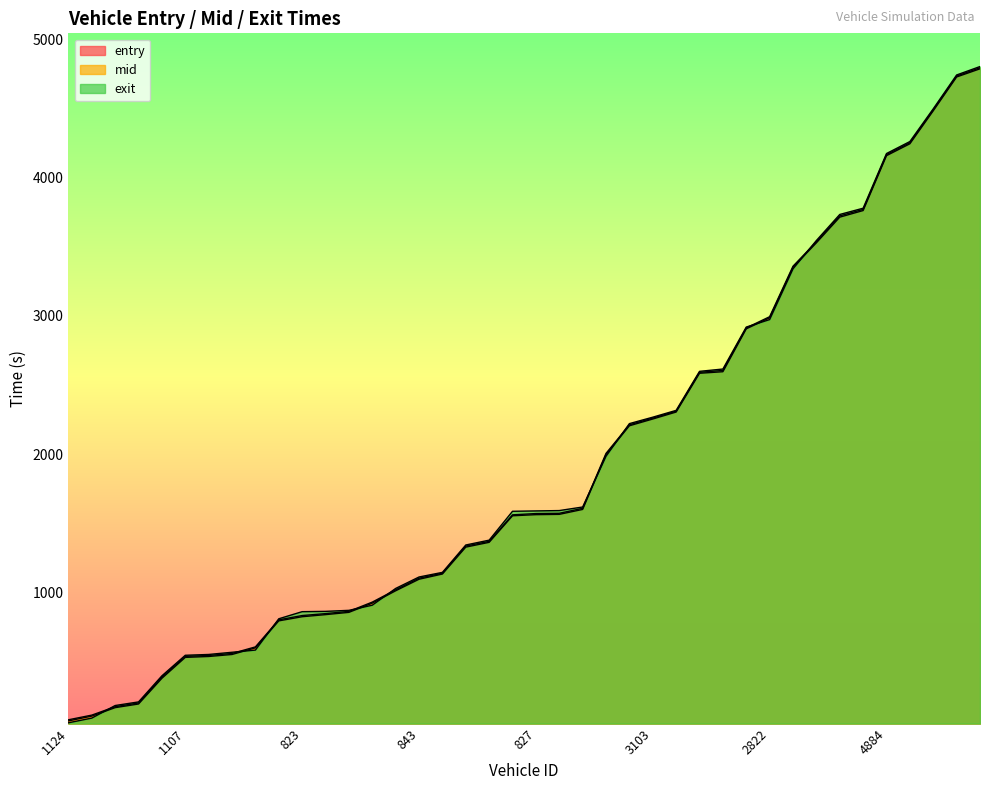

Reading left to right, extract all data points from this chart.

entry: 1124=71.5	1105=106.2	1138=167.4	839=193.8	840=379.6	1107=530.7	1139=537.2	826=551.7	1166=599.7	1053=794.7	823=824.7	1117=839.8	1162=856.2	1122=922.8	1143=1012.1	843=1095.7	1135=1133.3	1123=1327.9	904=1362.5	1131=1554.4	827=1562.5	876=1564.7	1103=1600.3	2827=1997.0	3127=2205.1	3103=2254.0	3093=2304.4	3147=2584.6	3108=2595.8	2819=2905.8	2822=2985.7	3174=3350.9	3058=3527.6	5134=3713.2	5146=3760.9	4884=4157.8	4915=4243.6	5120=4482.1	4879=4726.6	4839=4785.6
mid: 1124=79.5	1105=113.3	1138=174.1	839=201.3	840=388.5	1107=538.1	1139=544.5	826=559.1	1166=606.5	1053=802.1	823=833.2	1117=847.1	1162=863.4	1122=930.3	1143=1019.1	843=1103.1	1135=1139.2	1123=1335.3	904=1369.4	1131=1561.2	827=1570.4	876=1572.4	1103=1608.3	2827=2005.4	3127=2212.2	3103=2260.5	3093=2310.3	3147=2591.4	3108=2605.0	2819=2912.4	2822=2993.5	3174=3358.6	3058=3535.3	5134=3722.3	5146=3769.2	4884=4165.4	4915=4251.1	5120=4489.1	4879=4733.3	4839=4793.2
exit: 1124=57.9	1105=91.8	1138=182.7	839=208.8	840=397.5	1107=545.9	1139=551.8	826=567.7	1166=583.5	1053=809.8	823=861.2	1117=863.4	1162=870.8	1122=907.9	1143=1029.1	843=1111.8	1135=1145.2	1123=1343.2	904=1378.1	1131=1586.9	827=1589.5	876=1592.0	1103=1617.8	2827=1984.7	3127=2220.7	3103=2267.1	3093=2316.4	3147=2598.5	3108=2615.3	2819=2918.7	2822=2972.7	3174=3339.4	3058=3544.4	5134=3732.6	5146=3777.8	4884=4173.2	4915=4259.8	5120=4496.5	4879=4741.0	4839=4801.9